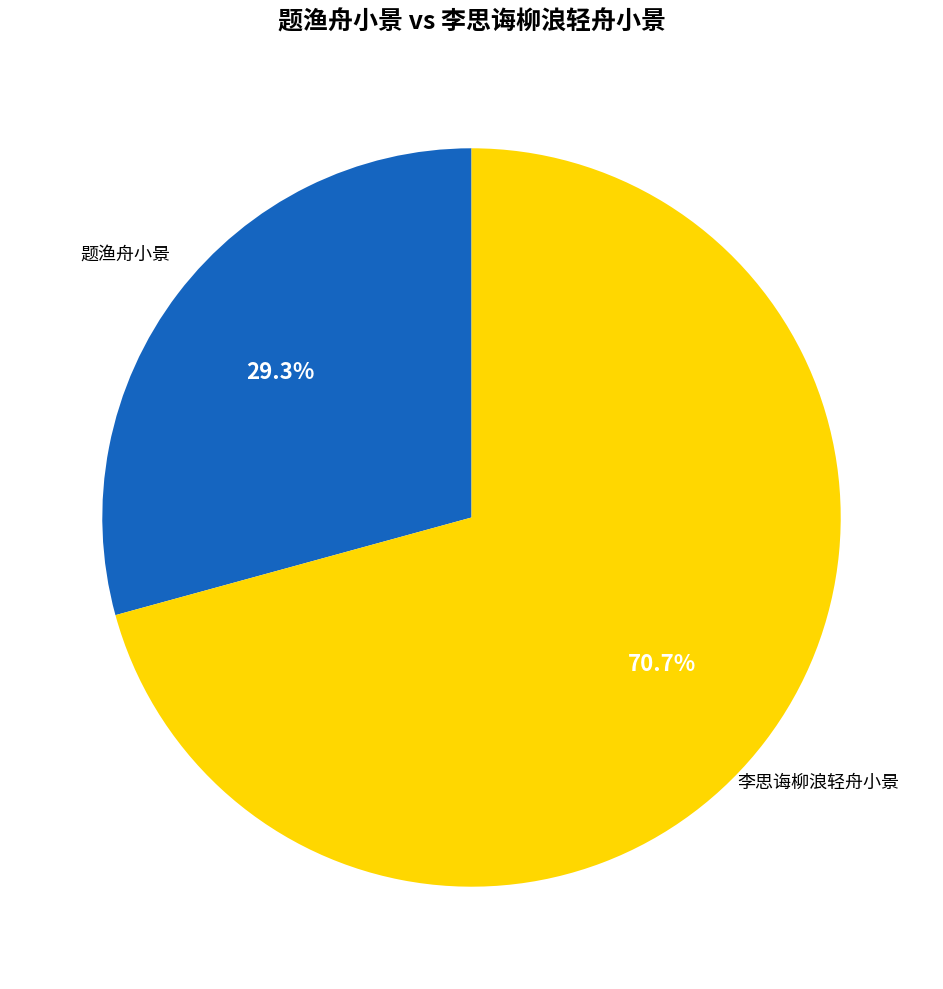

Is there a majority slice in this chart?

Yes